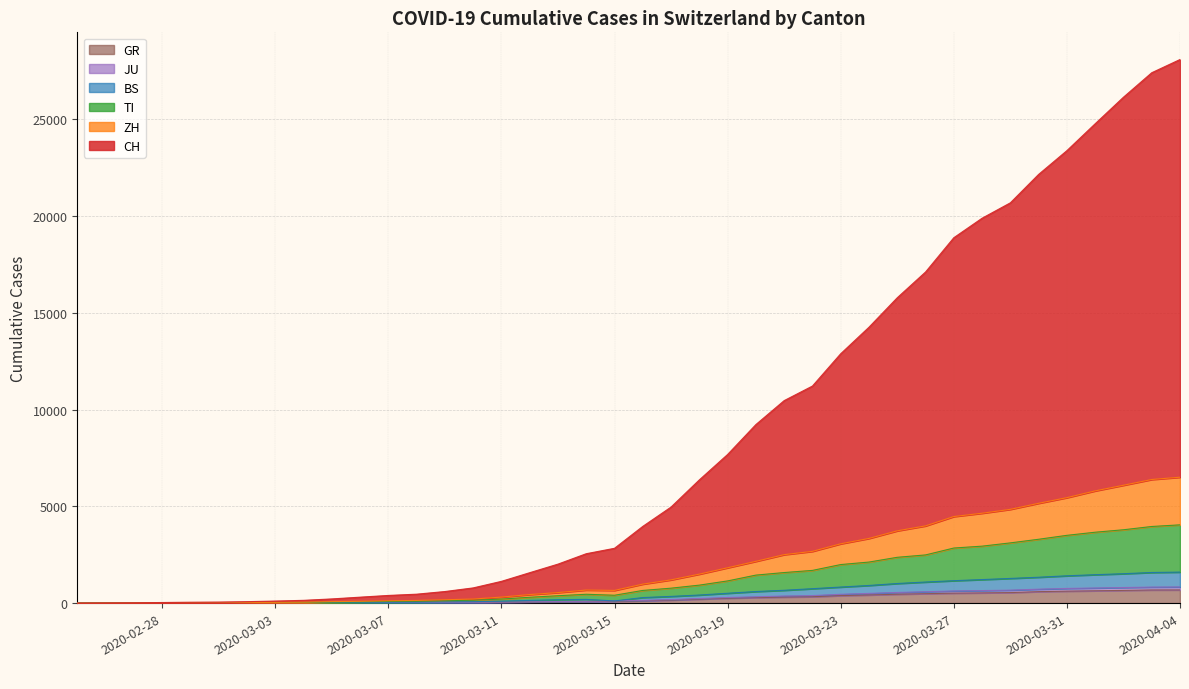

Reading left to right, list all the values displayed in this chart.

CH: 0	7	15	30	45	52	74	105	142	215	306	395	460	597	784	1123	1570	2013	2551	2831	3963	4963	6366	7679	9224	10462	11215	12884	14255	15777	17107	18879	19887	20682	22151	23379	24768	26139	27404	28087
ZH: 0	3	7	11	16	17	25	36	46	75	92	119	137	173	209	309	441	543	674	655	980	1200	1496	1825	2157	2503	2673	3064	3341	3734	3989	4472	4643	4844	5157	5448	5798	6089	6386	6504
TI: 0	3	5	9	10	10	15	23	31	52	63	85	97	124	147	208	301	380	456	405	654	771	928	1146	1446	1578	1689	1991	2120	2366	2489	2845	2942	3111	3298	3501	3662	3789	3958	4043
BS: 0	2	4	8	8	8	11	15	18	27	35	44	48	63	72	100	138	174	191	112	286	345	417	508	597	662	744	829	911	1012	1088	1157	1215	1274	1336	1410	1467	1518	1581	1601
JU: 0	2	3	7	7	7	10	12	15	19	20	23	24	35	39	51	65	82	91	112	143	181	236	288	327	365	388	455	501	550	587	627	646	669	719	757	780	804	827	834
GR: 0	2	2	6	6	6	9	10	13	15	16	18	19	28	32	44	53	65	73	93	118	152	204	252	283	311	327	386	419	458	487	513	527	542	591	617	635	655	678	680